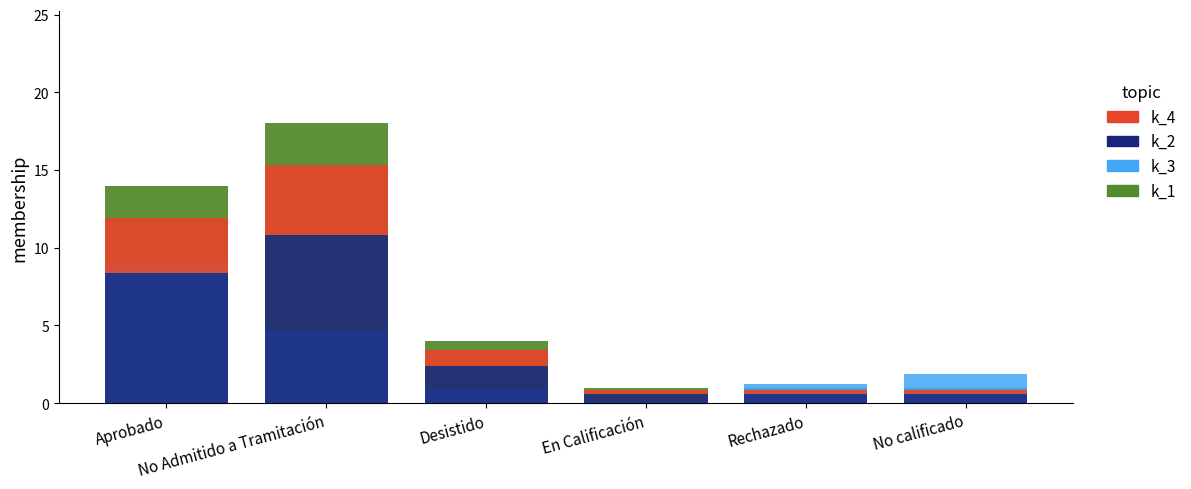

What is the maximum value for Count x0.6 (k_2)?

10.8